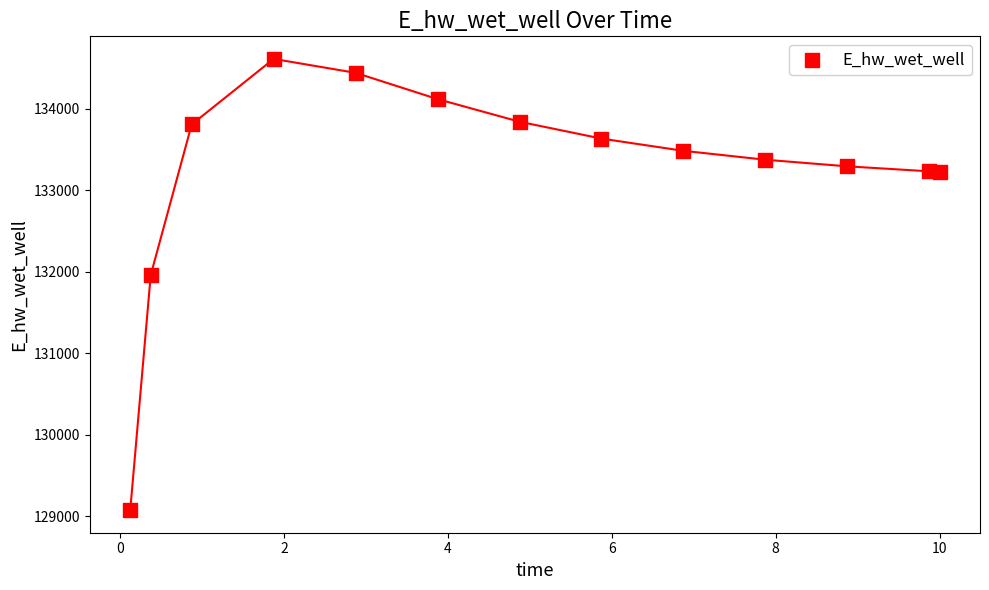

What Y value in the scatter plot is closest to 131845?

131962.1